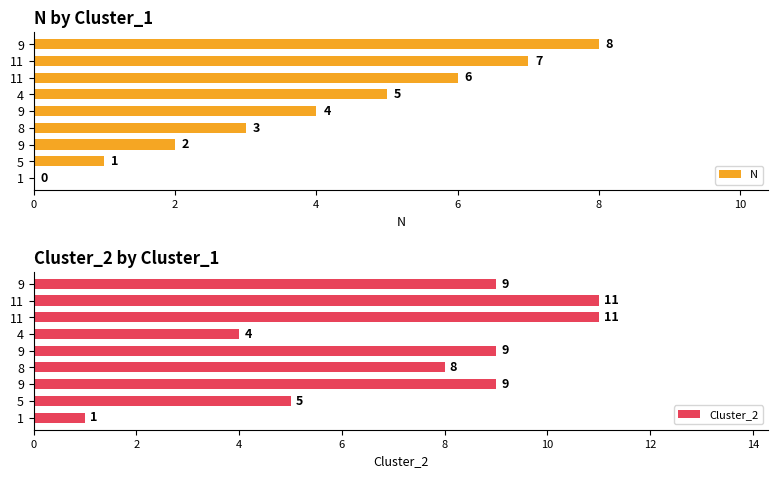

How many values in N are above zero?

8